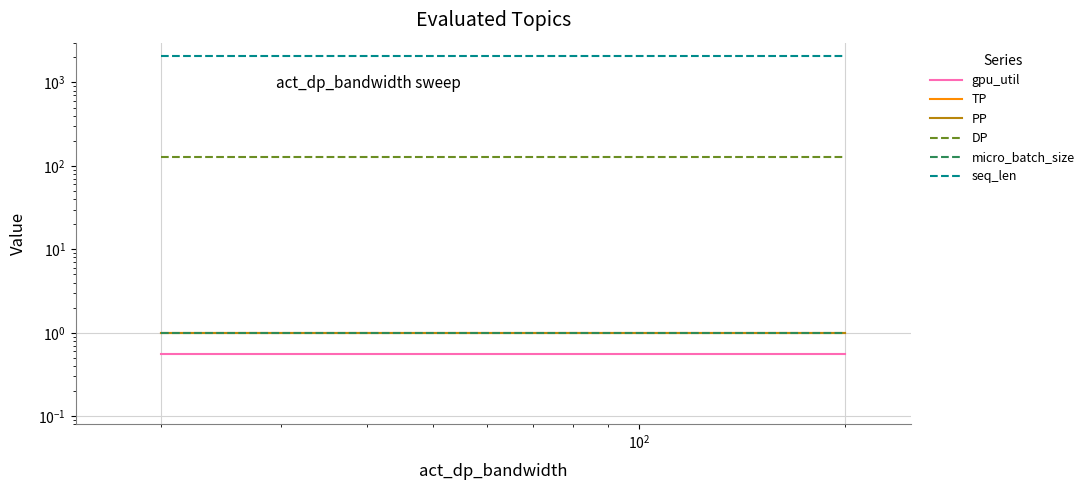

How many categories are shown in the chart?

3